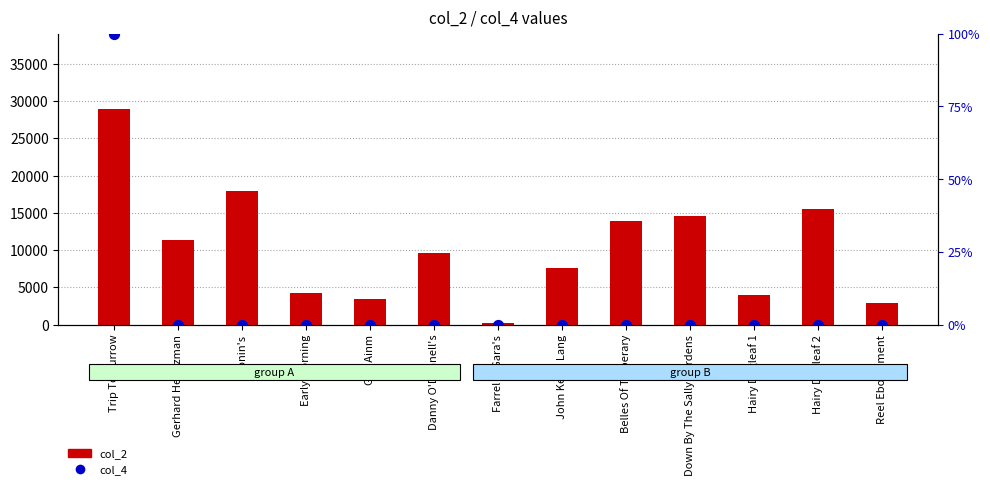

Which series contains the lowest Y value?

col_4